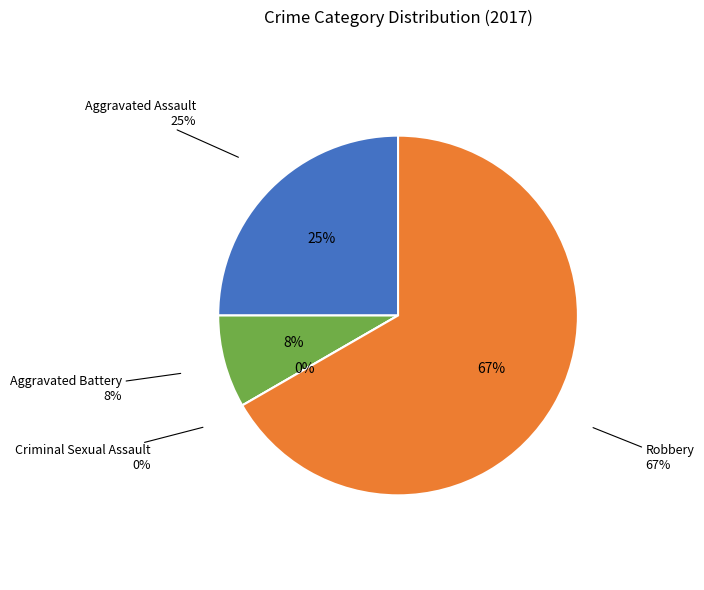

Do Aggravated Assault and Aggravated Battery together represent more than half of the pie?

No